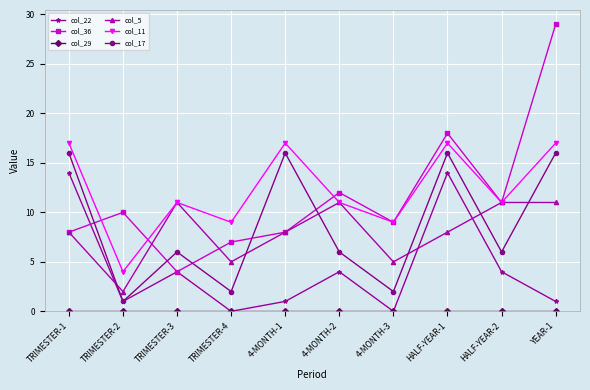

True or false: col_22 has more than 1 points higher than both neighbors.

True